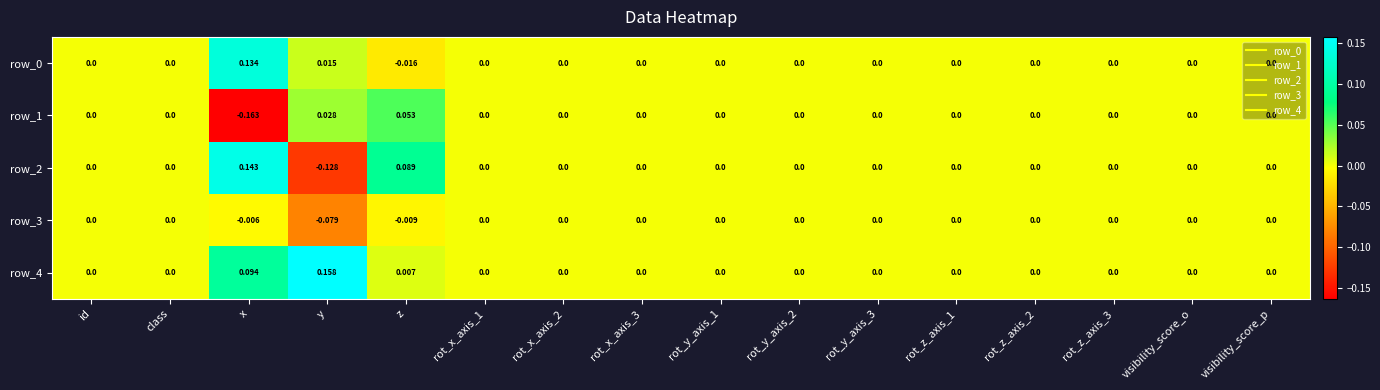

How many negative values does the row_3 series have?

3